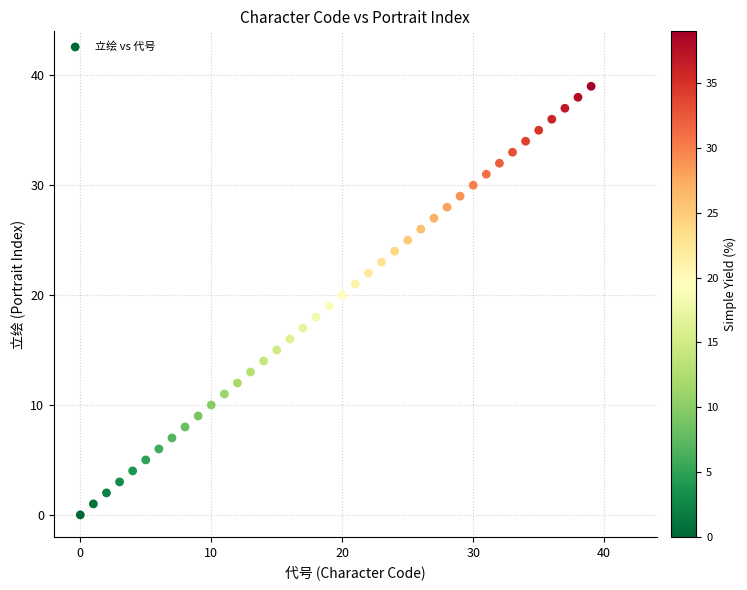

What is the range of Y values (max minus min)?

39